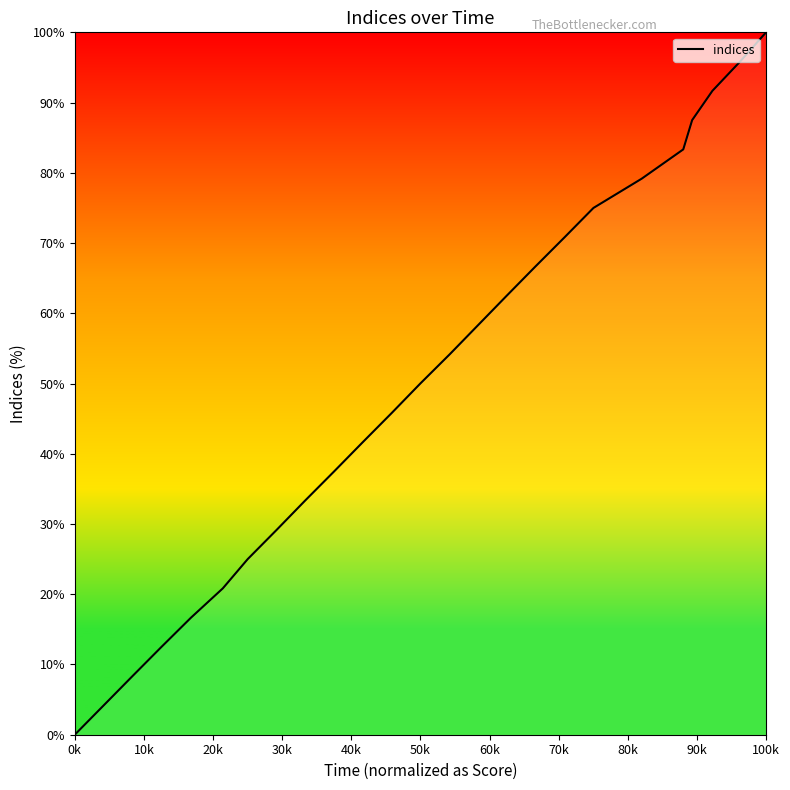

Does the chart have visible grid lines?

No